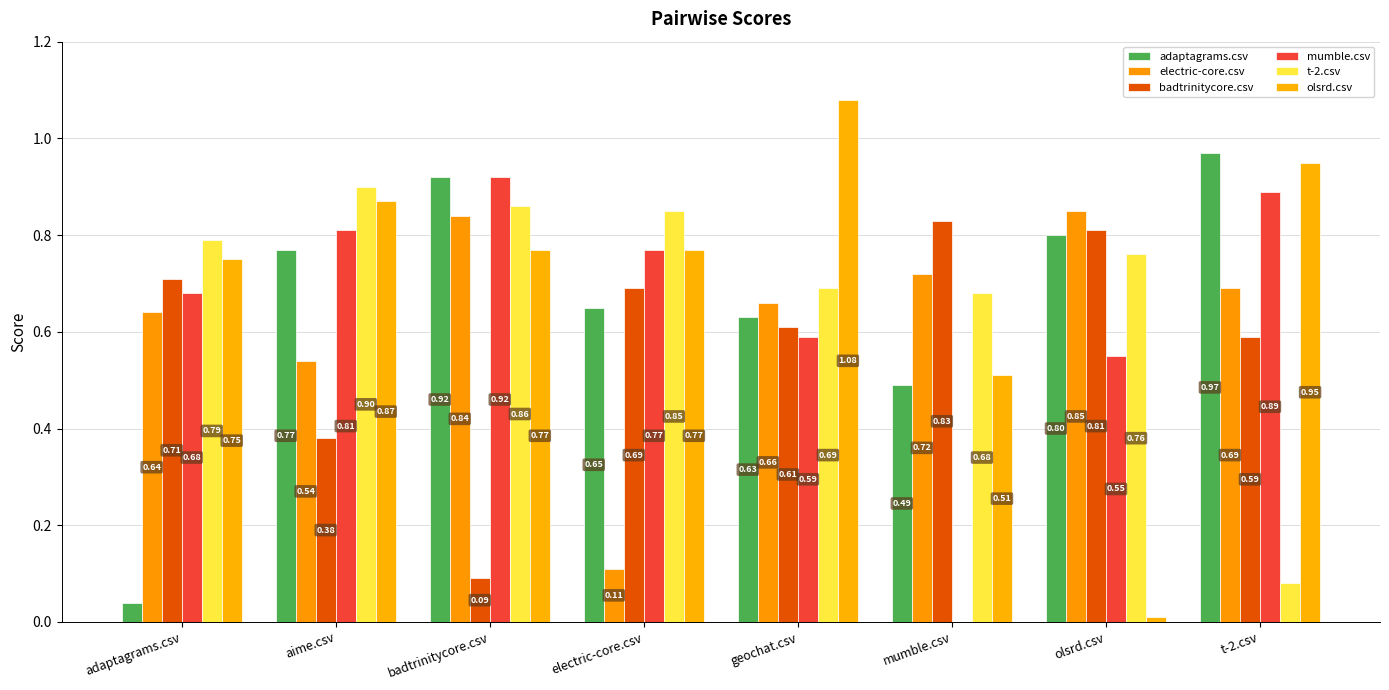

Which series has the largest range (max minus min)?

olsrd.csv